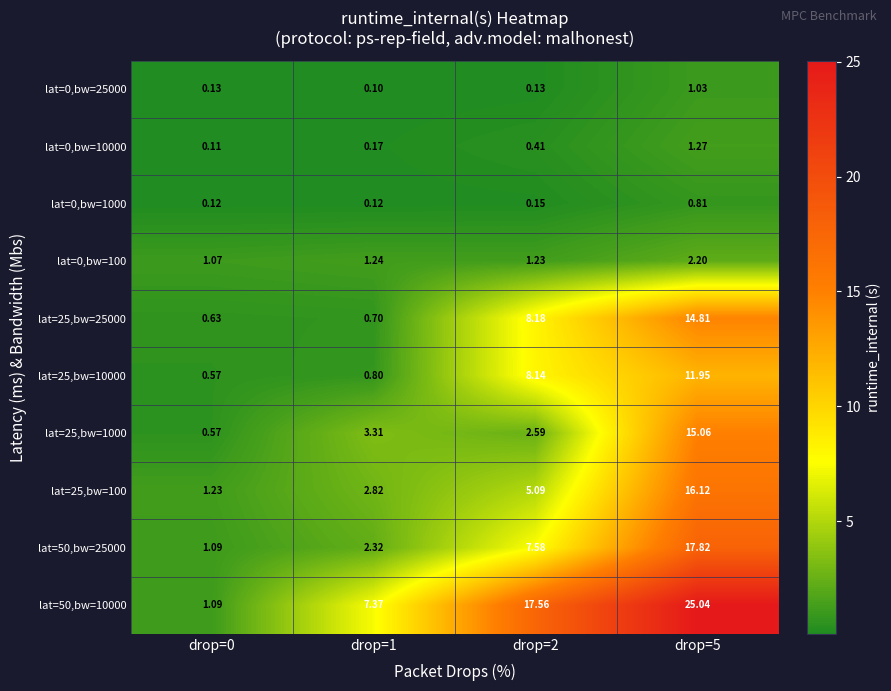

What is the maximum value shown in the chart?

25.0